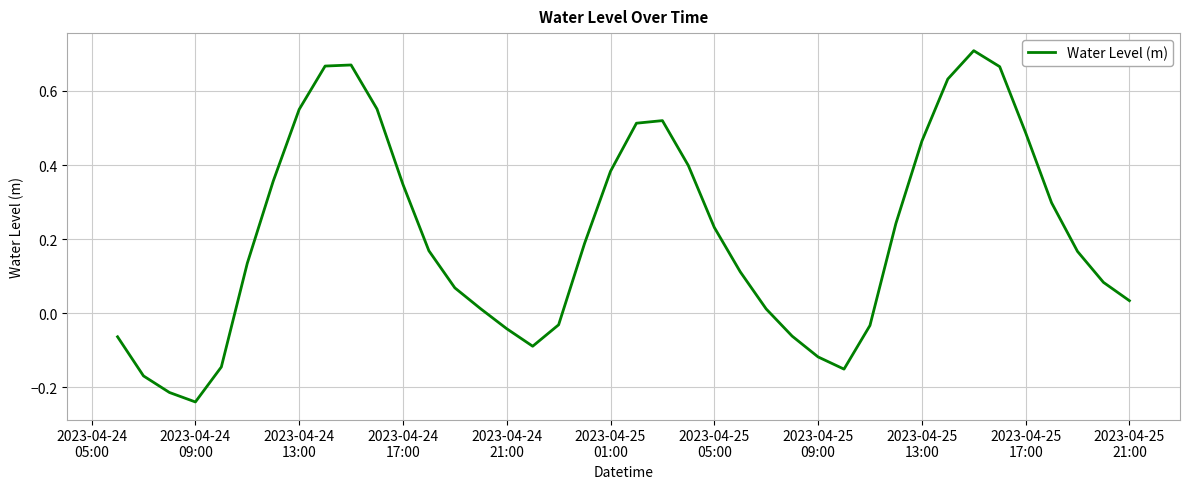

Does the chart display data point markers on the line(s)?

No